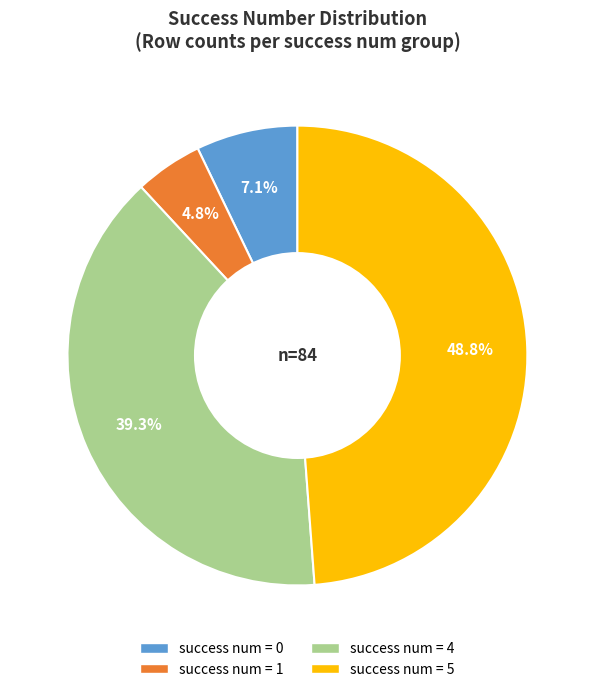

Is there a majority slice in this chart?

No